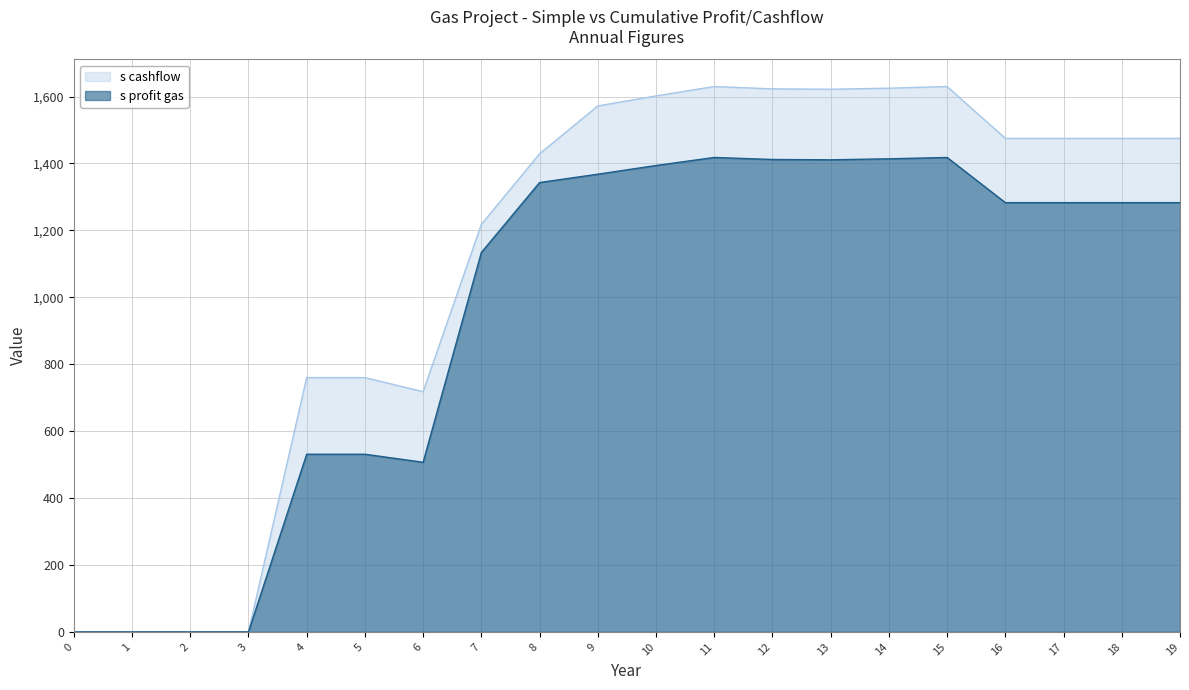

Is it true that s profit gas equals 2038 at 14?

False